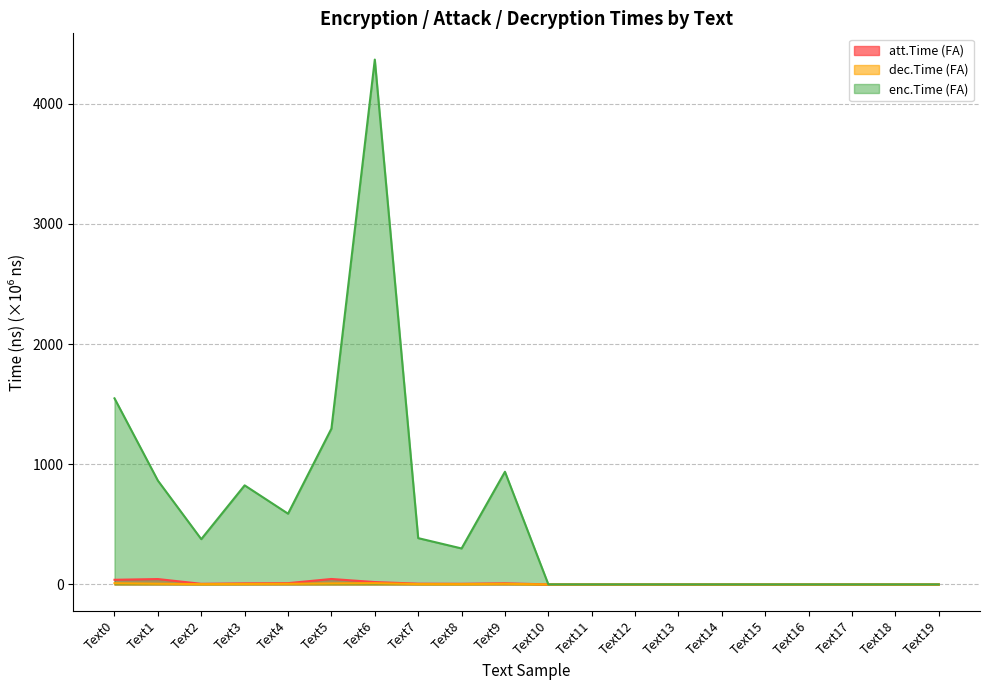

True or false: att.Time (FA) and enc.Time (FA) intersect in this chart.

True